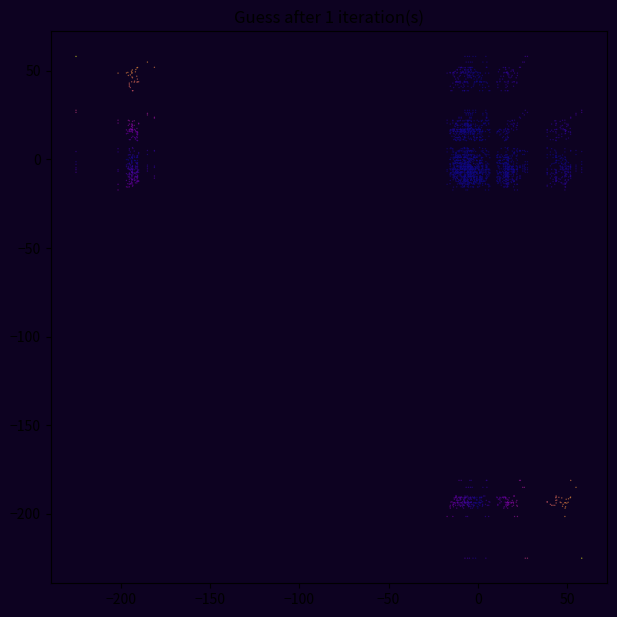

What is the range of X values (max minus min)?

283.0